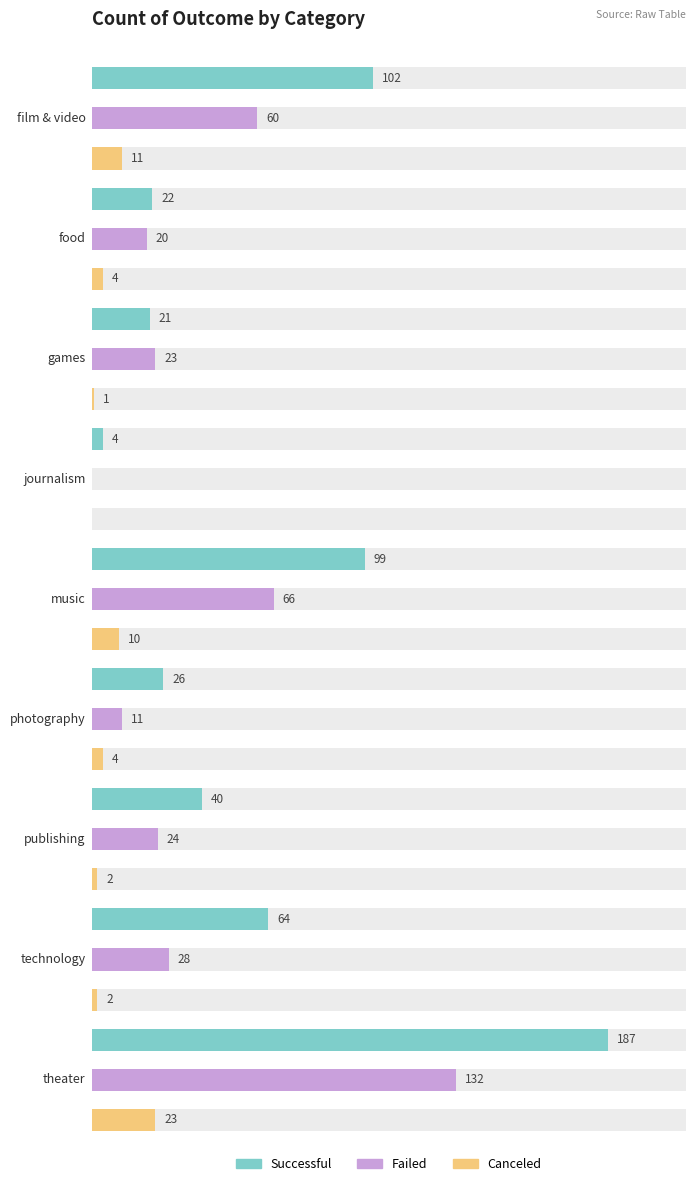

Are the bars horizontal?

Yes